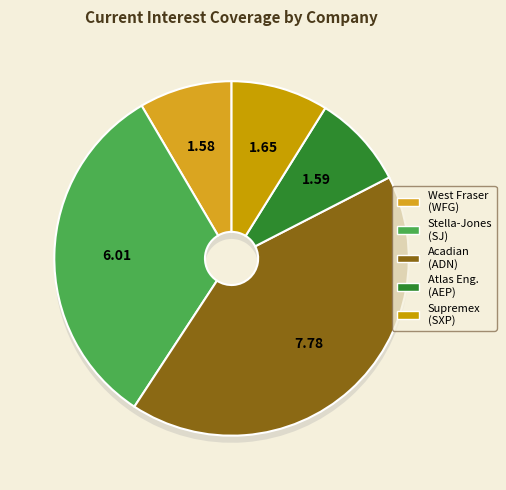

Approximately how many times larger is the value at Stella-Jones Inc. (TSX:SJ) compared to Atlas Engineered Products Ltd. (TSXV:AEP)?

3.8